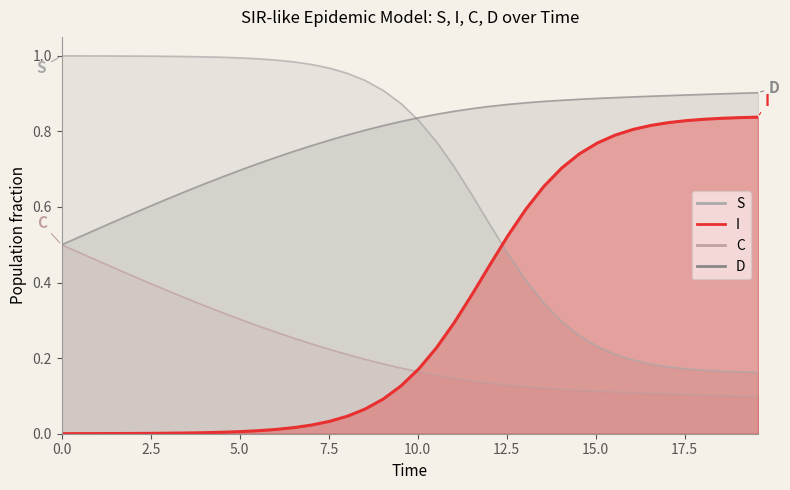

Reading right to left, list all the values displayed in this chart.

S: 0.2	0.2	0.2	0.2	0.2	0.2	0.2	0.2	0.2	0.2	0.3	0.3	0.3	0.4	0.5	0.6	0.6	0.7	0.8	0.8	0.9	0.9	0.9	1.0	1.0	1.0	1.0	1.0	1.0	1.0	1.0	1.0	1.0	1.0	1.0	1.0	1.0	1.0	1.0	1.0
I: 0.8	0.8	0.8	0.8	0.8	0.8	0.8	0.8	0.8	0.8	0.7	0.7	0.7	0.6	0.5	0.4	0.4	0.3	0.2	0.2	0.1	0.1	0.1	0.0	0.0	0.0	0.0	0.0	0.0	0.0	0.0	0.0	0.0	0.0	0.0	0.0	0.0	0.0	0.0	0.0
C: 0.9	0.9	0.9	0.9	0.9	0.9	0.9	0.9	0.9	0.9	0.9	0.9	0.9	0.9	0.9	0.9	0.9	0.9	0.8	0.8	0.8	0.8	0.8	0.8	0.8	0.8	0.7	0.7	0.7	0.7	0.7	0.7	0.6	0.6	0.6	0.6	0.6	0.5	0.5	0.5
D: 0.1	0.1	0.1	0.1	0.1	0.1	0.1	0.1	0.1	0.1	0.1	0.1	0.1	0.1	0.1	0.1	0.1	0.1	0.2	0.2	0.2	0.2	0.2	0.2	0.2	0.2	0.3	0.3	0.3	0.3	0.3	0.3	0.4	0.4	0.4	0.4	0.4	0.5	0.5	0.5